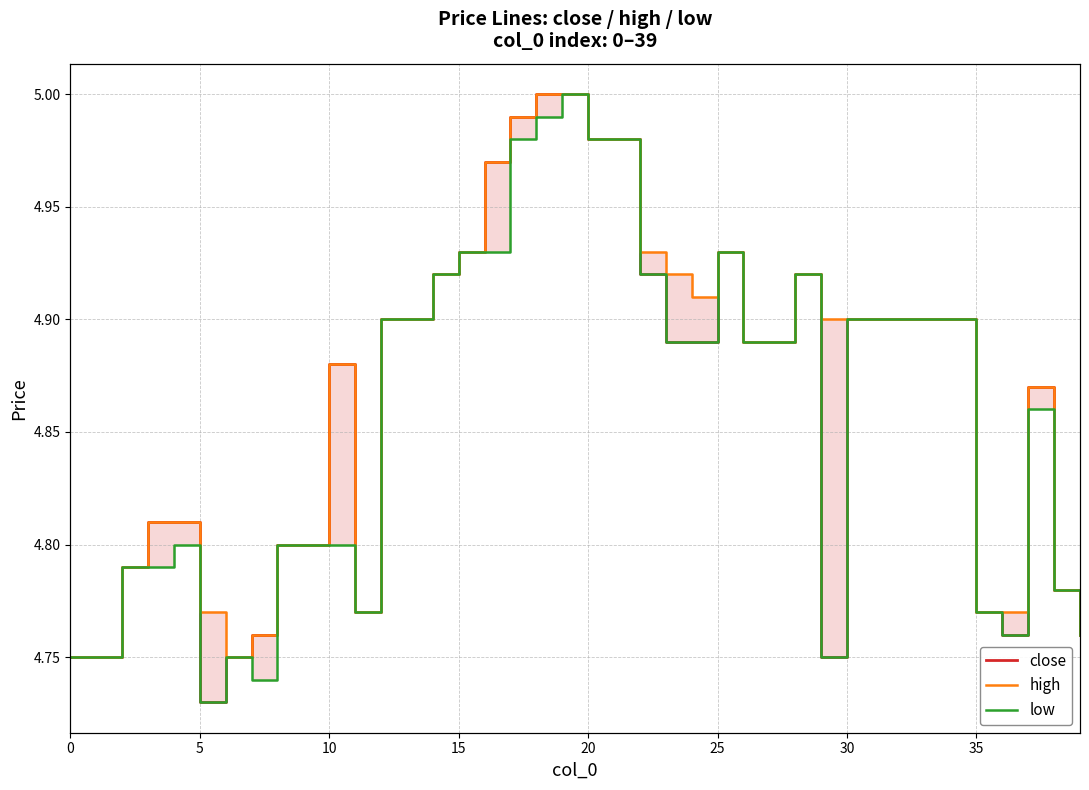

What is the sum of all close values?

194.5